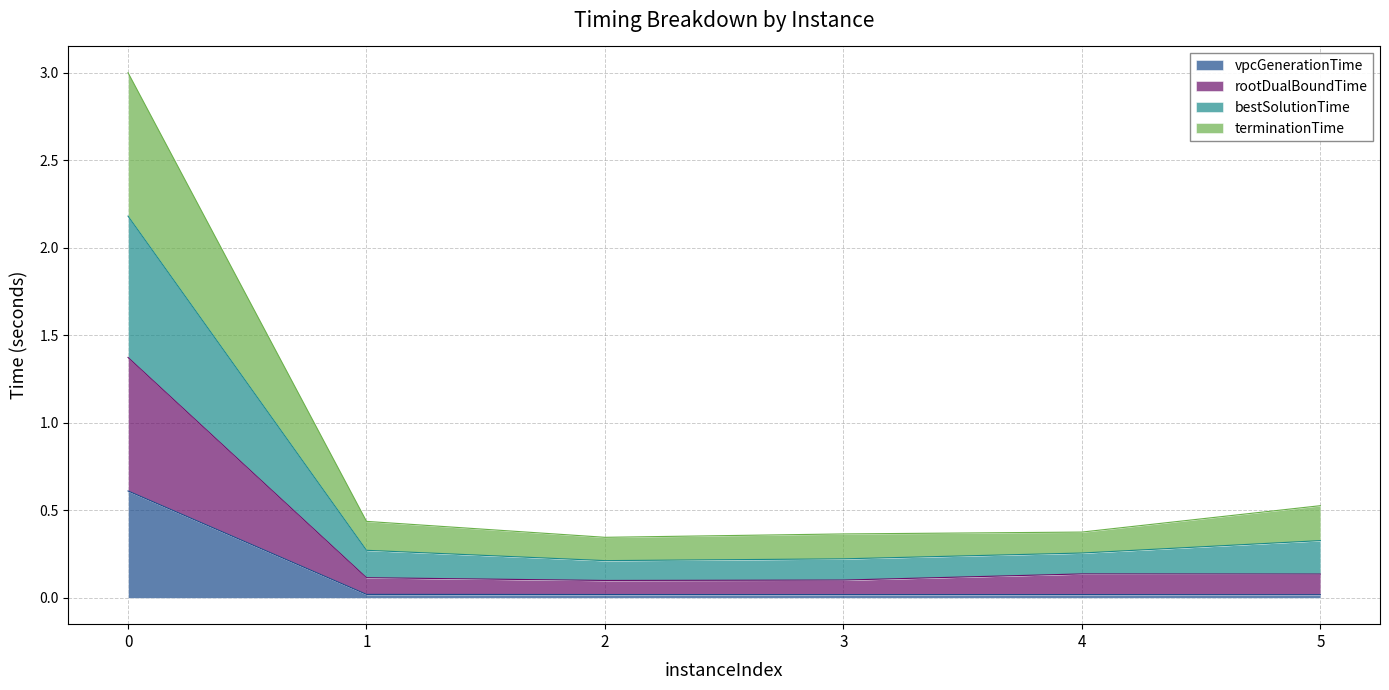

At how many categories does at least one series exceed 2?

1